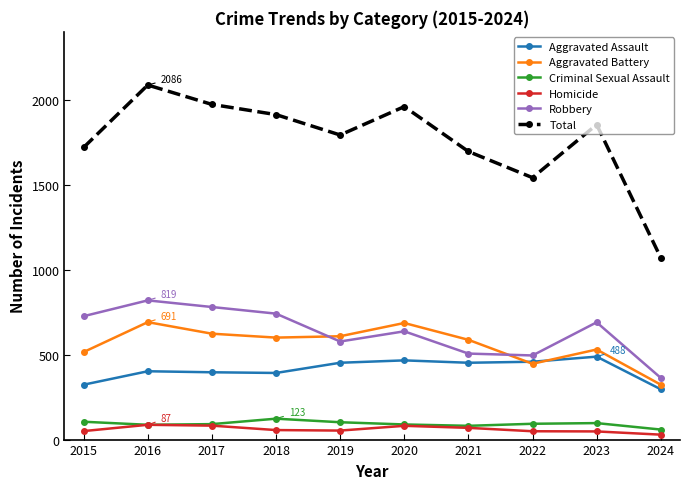

Which series has the largest range (max minus min)?

Total